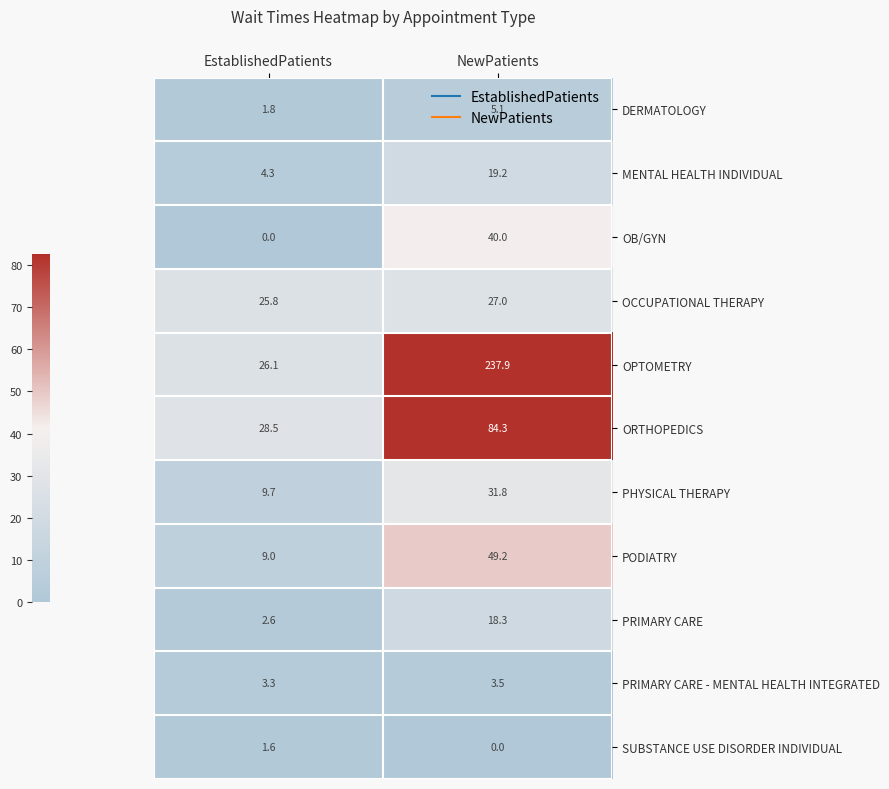

Between EstablishedPatients and NewPatients, which series saw the biggest shift?

OPTOMETRY